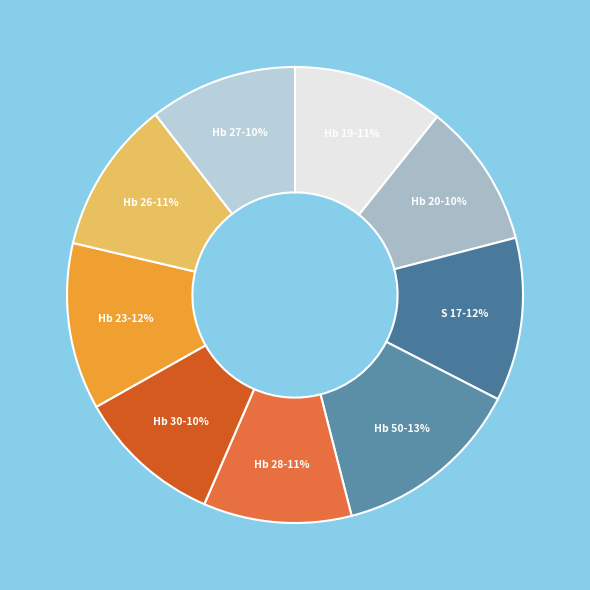

To the nearest percent, what is the difference between the Hb 20 and Hb 23 slice percentages?

2%